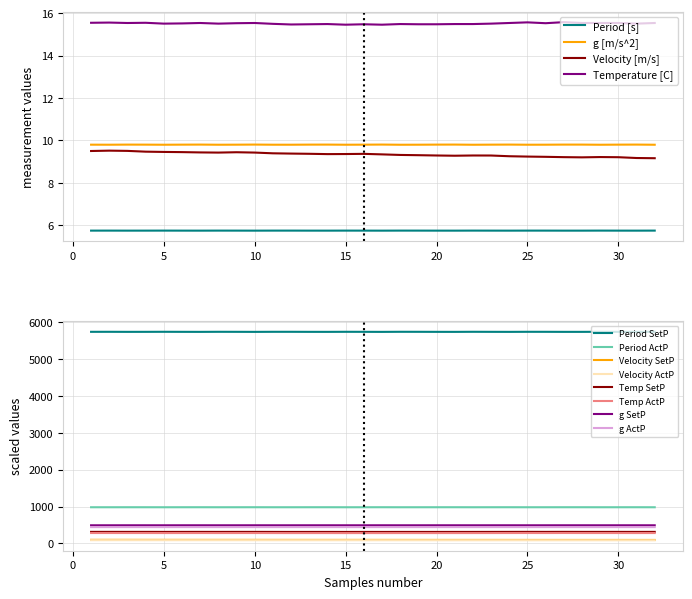

Which series has the largest total across all categories?

Temperature [C]